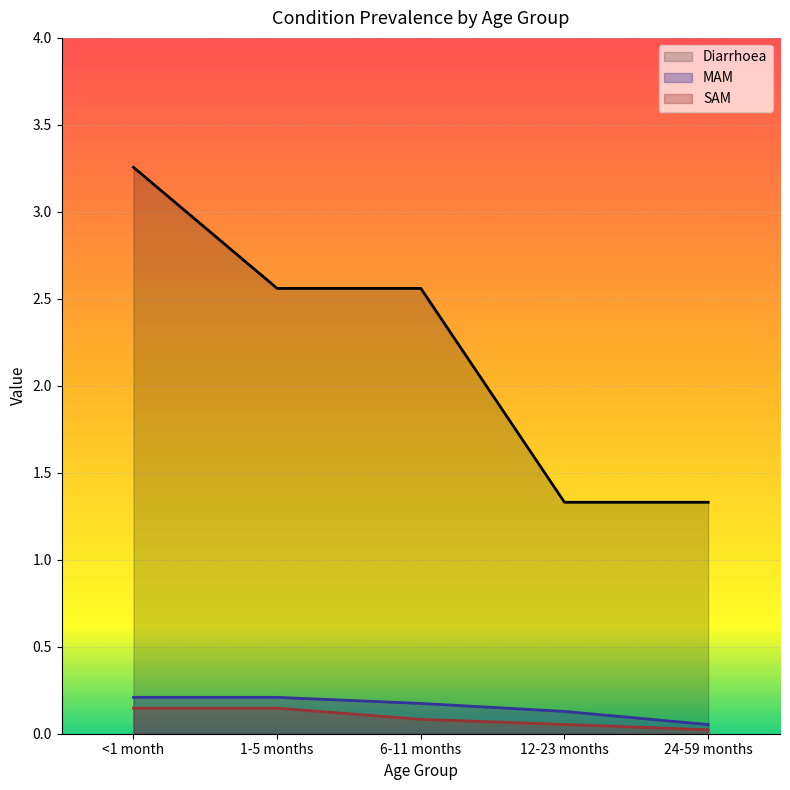

What is the greatest value displayed?

3.3